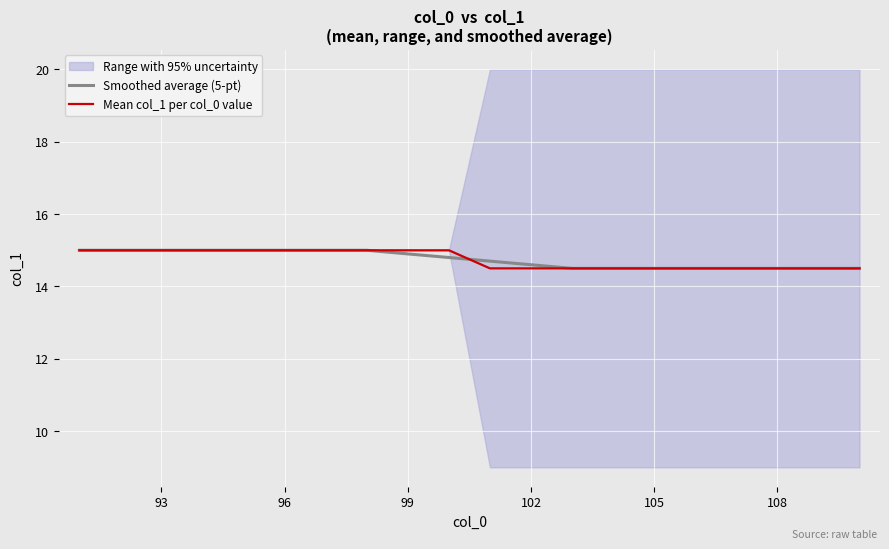

What is the highest value of the Smoothed average (5-pt) series?

15.0